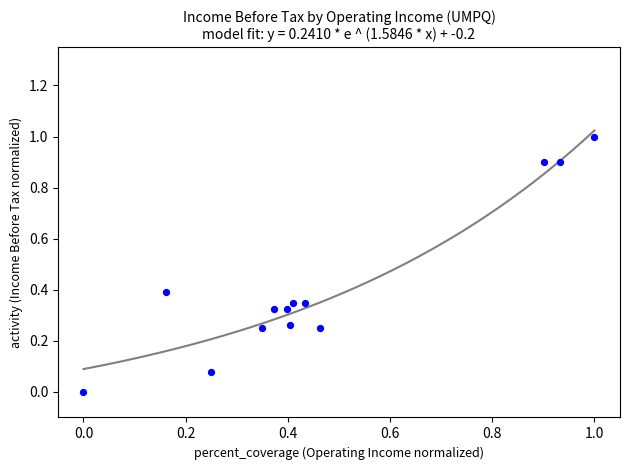

What is the range of Y values (max minus min)?

1.0